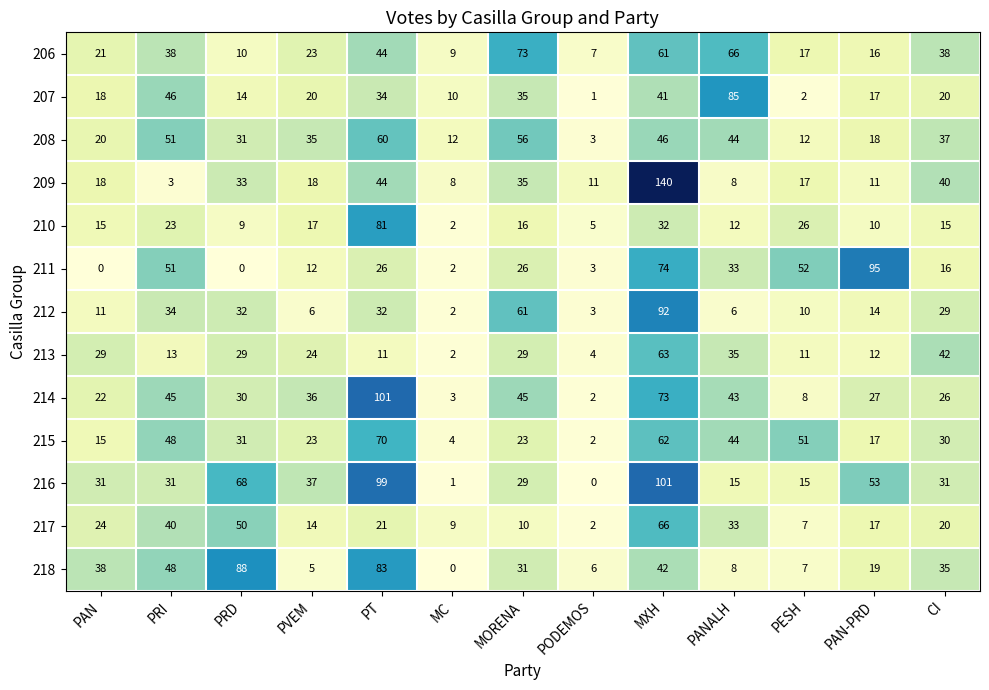

Count the number of categories in the chart.

13